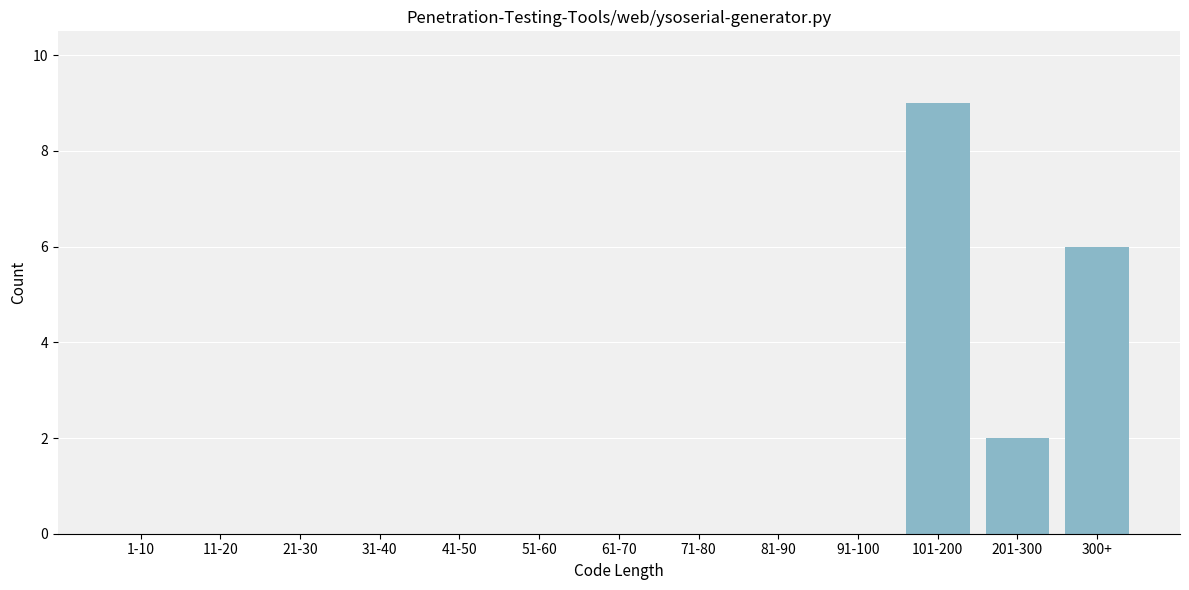

Reading left to right, what are all the values shown in this chart?

1-10=0	11-20=0	21-30=0	31-40=0	41-50=0	51-60=0	61-70=0	71-80=0	81-90=0	91-100=0	101-200=9	201-300=2	300+=6